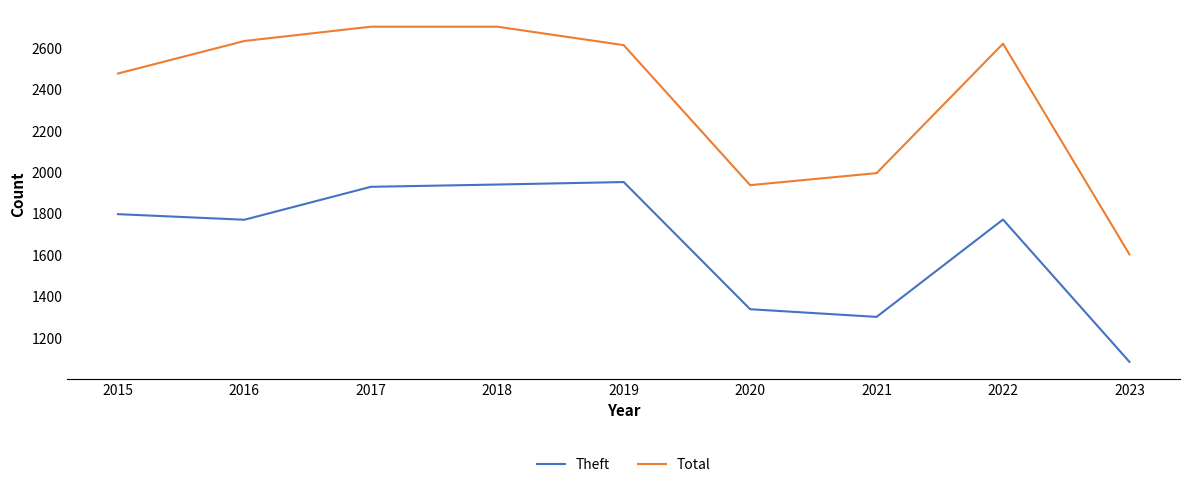

True or false: Total and Theft cross at least once.

False